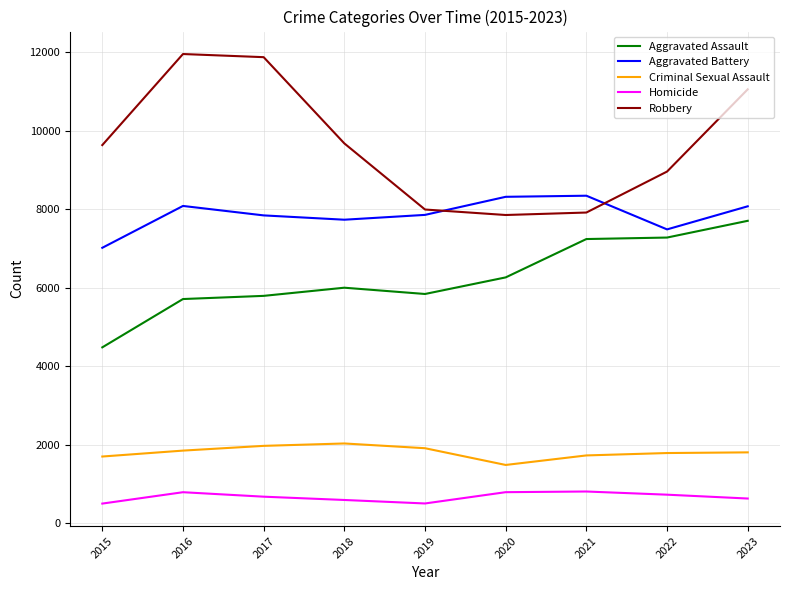

Does the chart have visible grid lines?

Yes